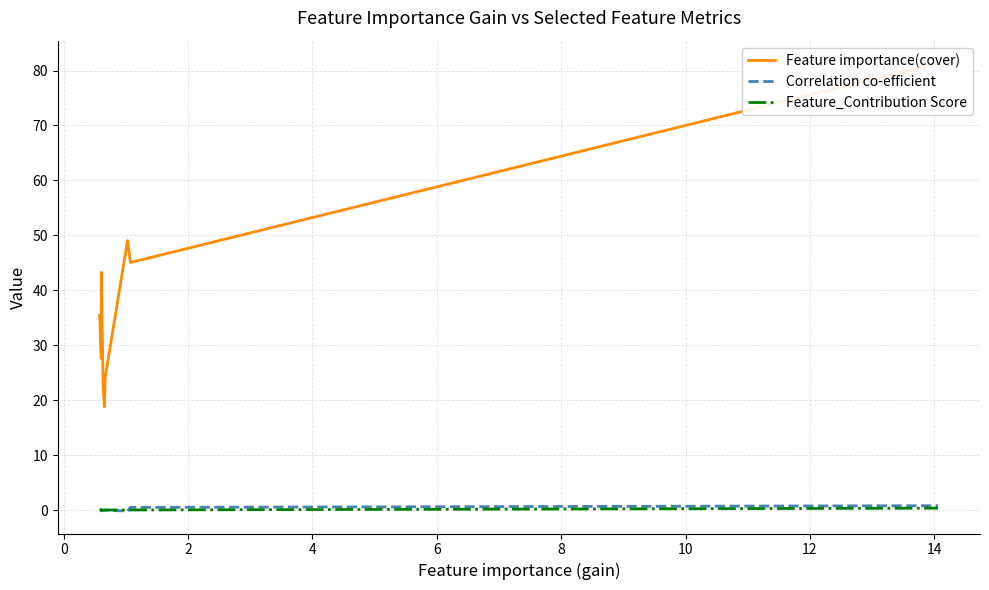

What are all the series names shown in the legend?

Feature importance(cover), Correlation co-efficient, Feature_Contribution Score